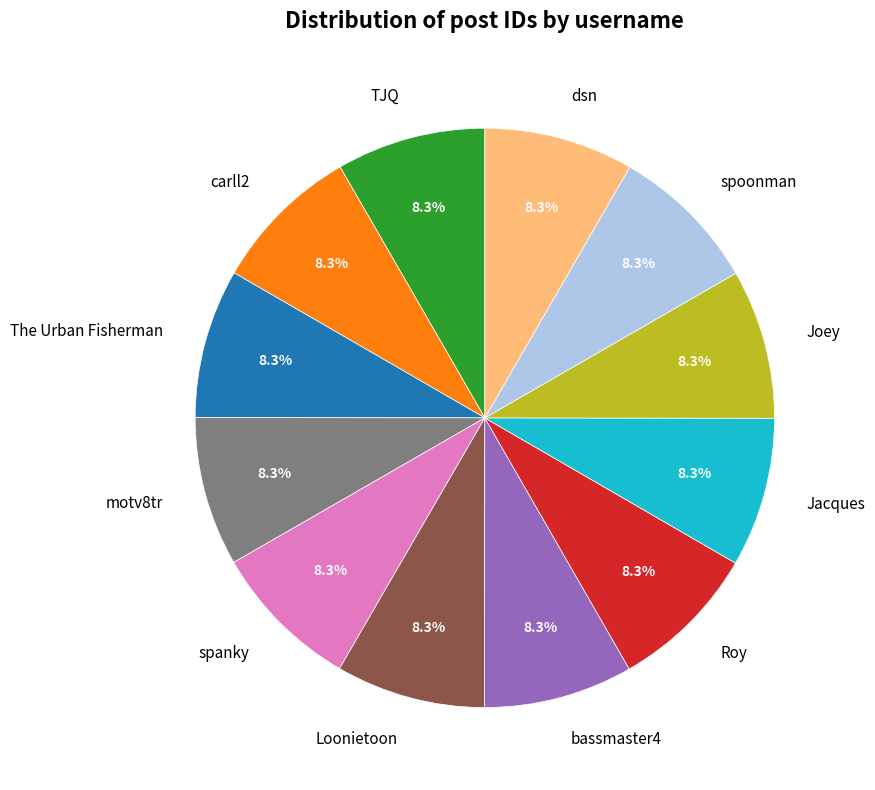

What is the ratio of the value at motv8tr to the value at Joey?

1.0